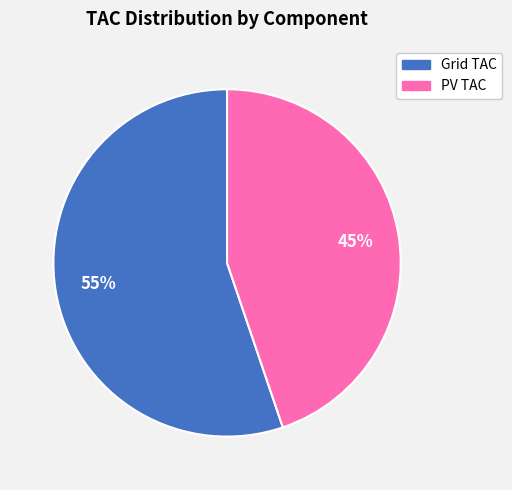

To the nearest percent, what portion does Grid TAC represent?

55%